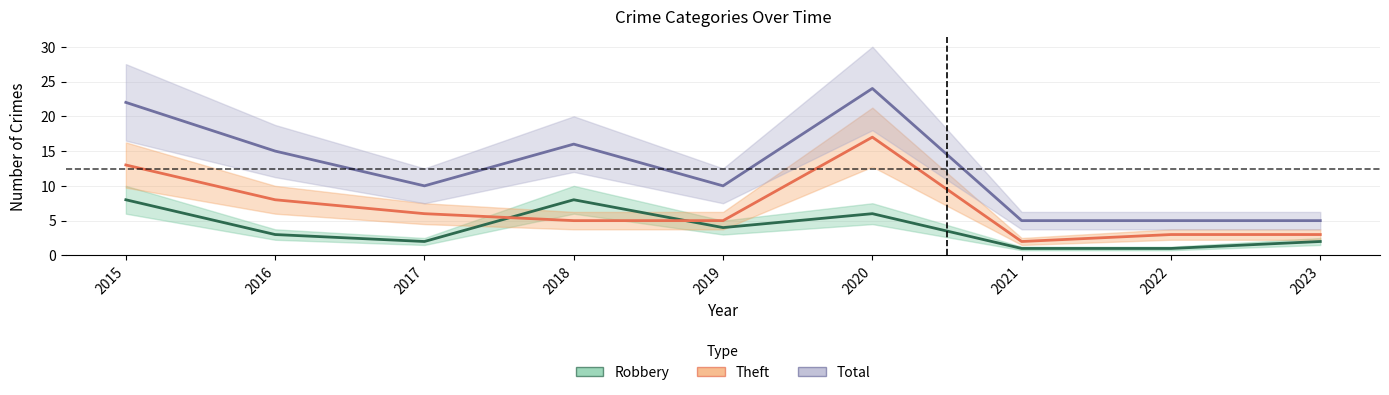

Is it true that Theft equals 13 at 2015?

True